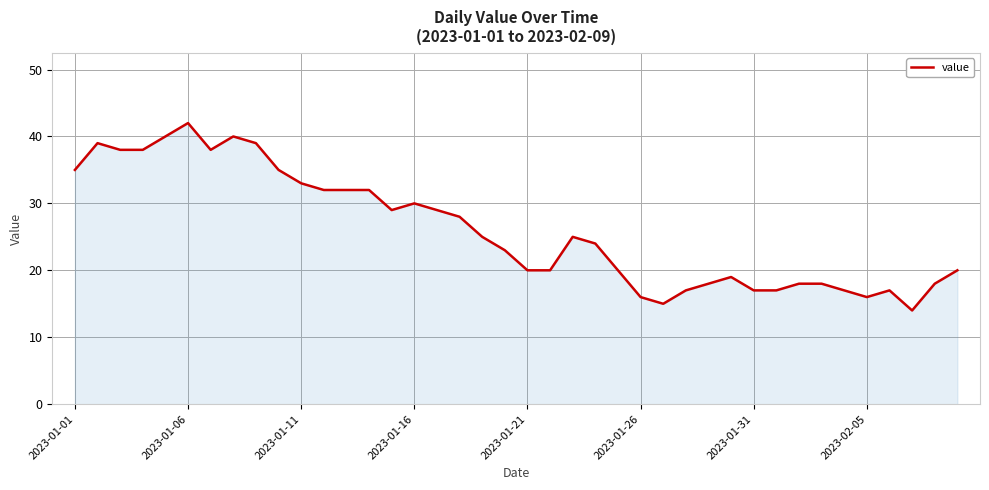

What is the minimum value shown in the chart?

14